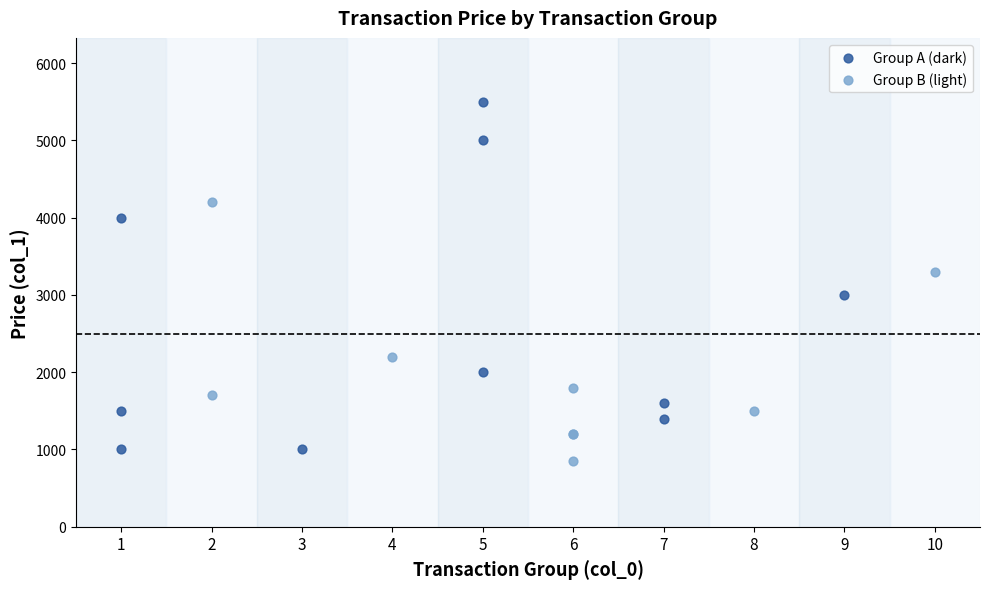

Which series has the largest Y range (max minus min)?

Group A (dark)